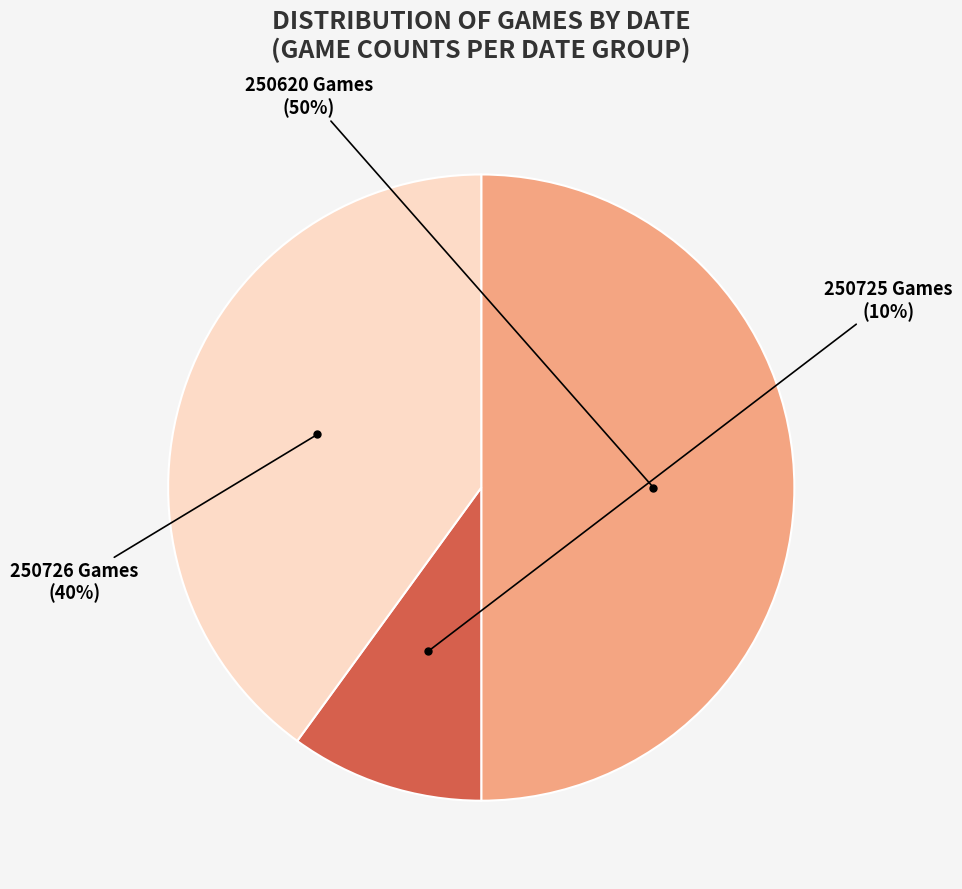

True or false: 250725 Games accounts for 10% of the total.

True